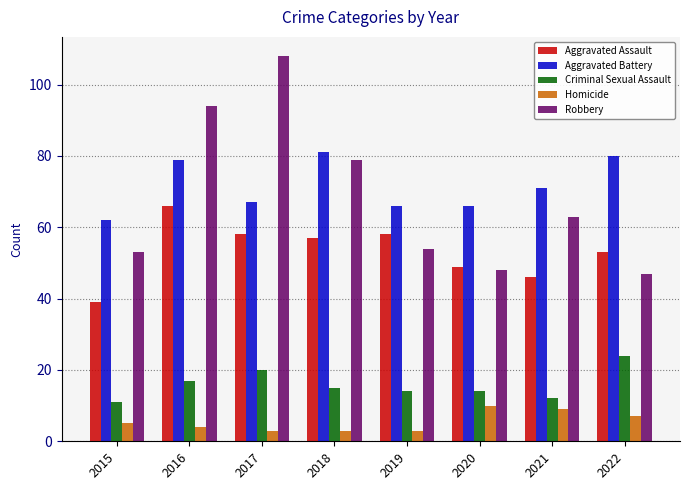

What is the difference between the maximum and minimum values in the Criminal Sexual Assault series?

13